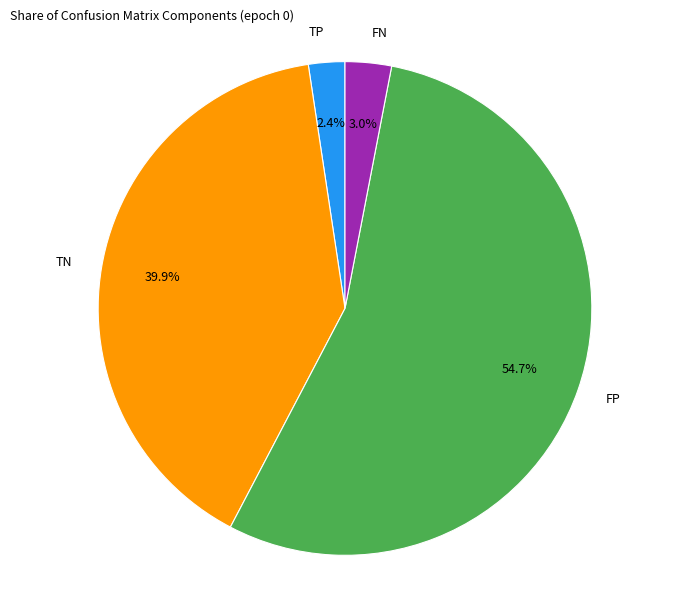

Which slice is the smallest?

TP